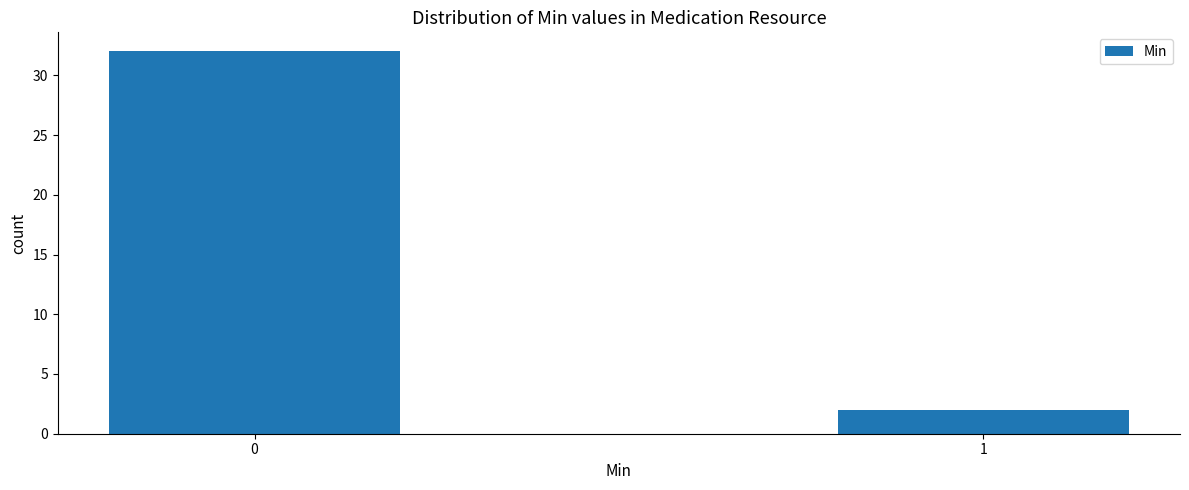

Reading right to left, list all the values displayed in this chart.

1=2	0=32